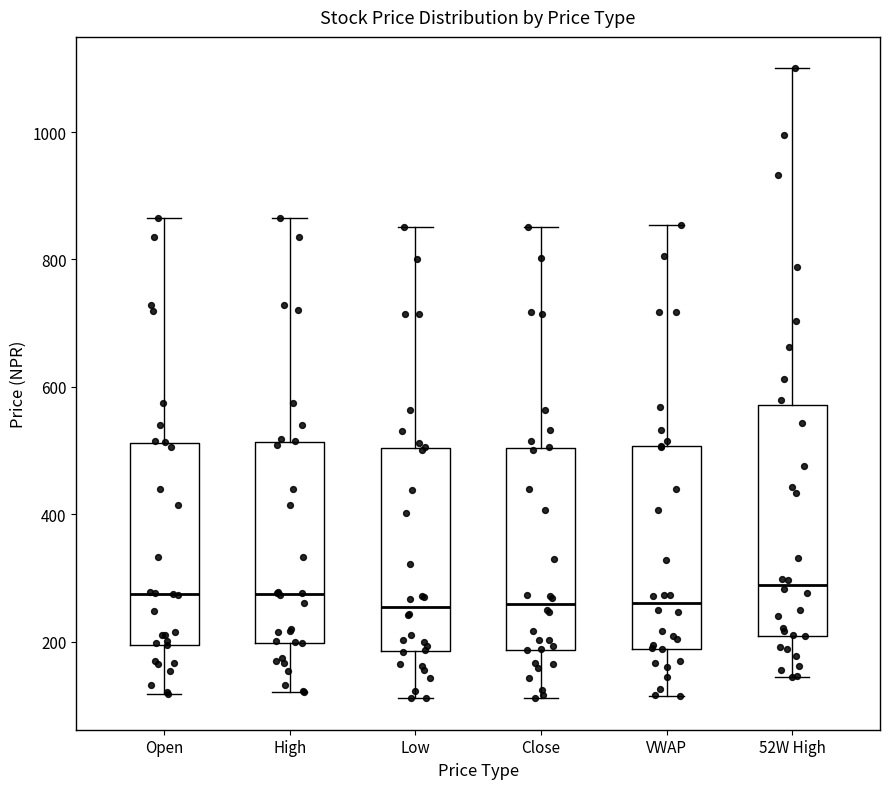

Which box is the tallest, from its lower edge to its upper edge?

52W High